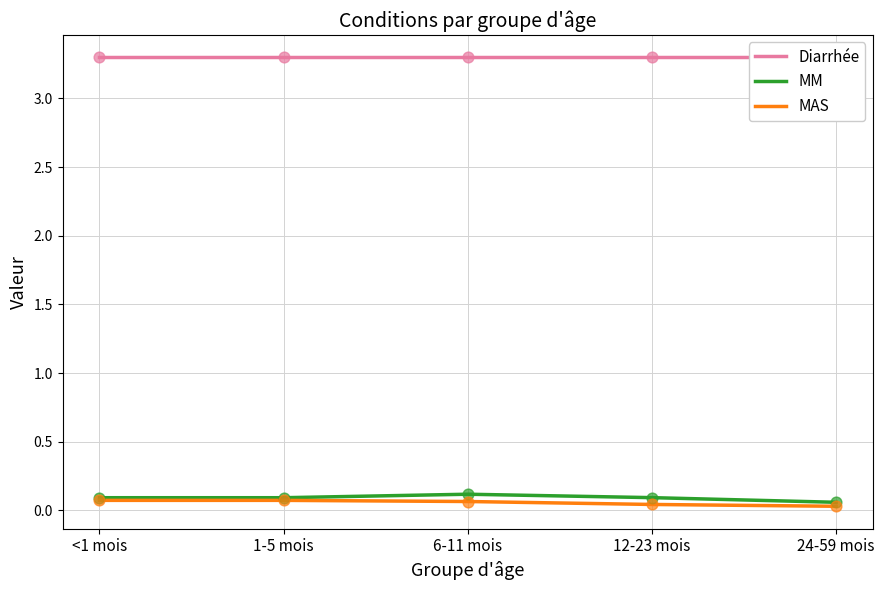

What is the total value across all series at 6-11 mois?

3.5